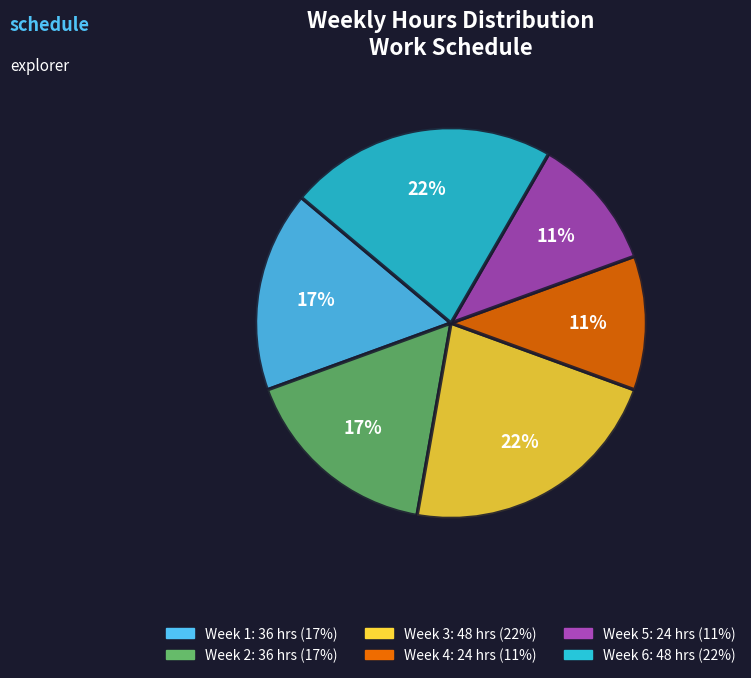

Is the sum of Week 3 and Week 1 greater than half?

No